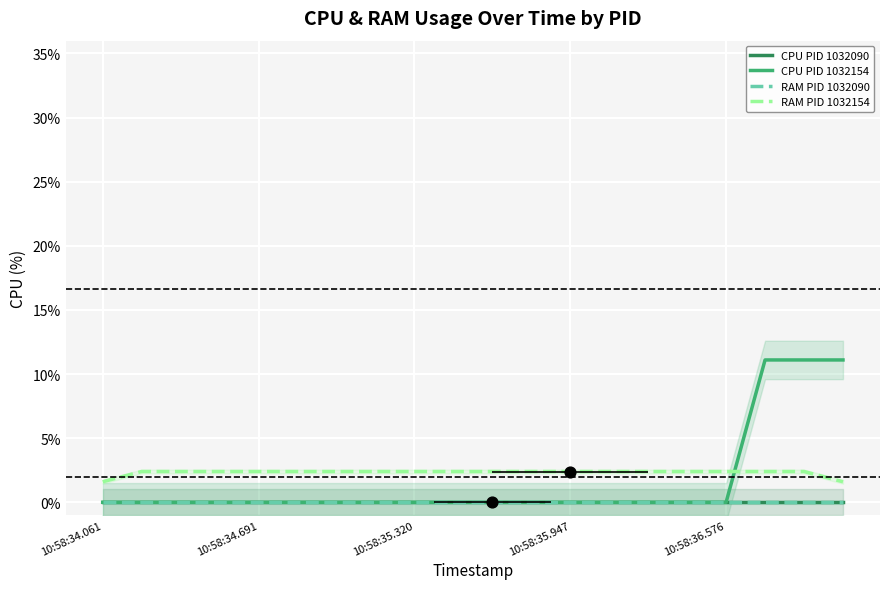

At how many categories does at least one series exceed 1?

20